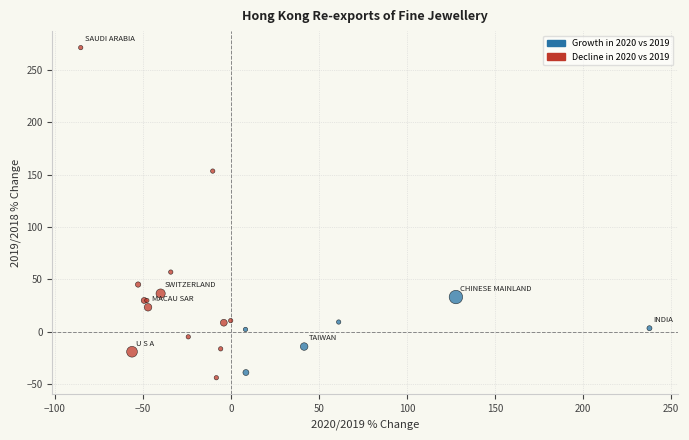

What Y value in the scatter plot is closest to 113?

153.3